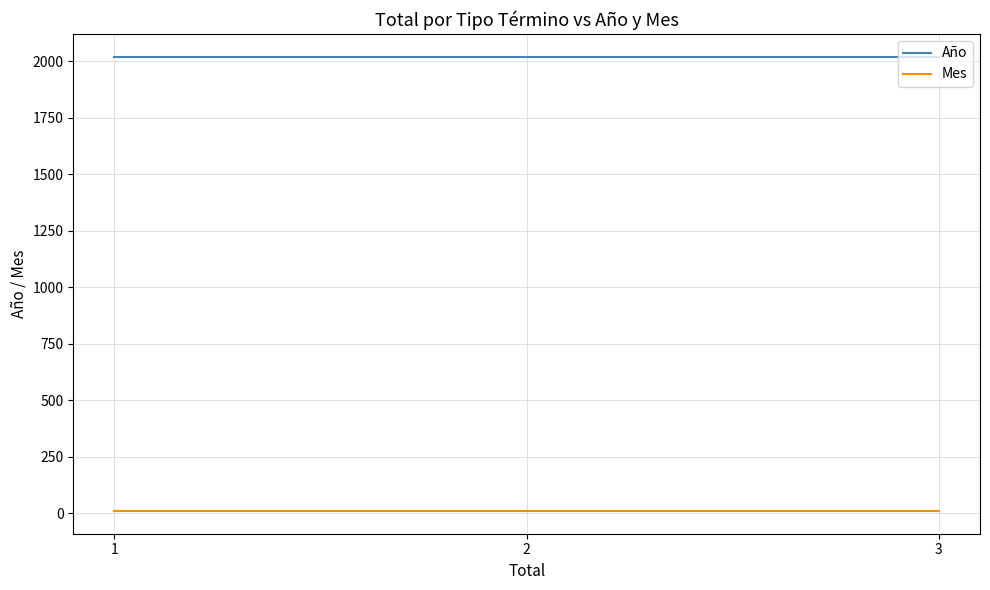

Rank the series by their average value, from highest to lowest.

Año, Mes